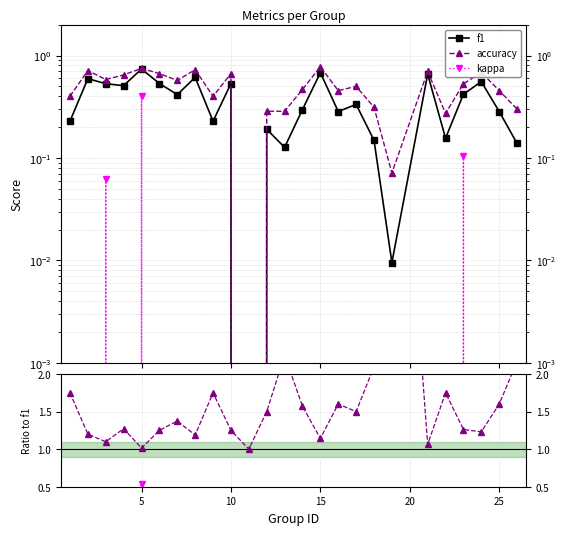

What is the average value of the kappa/f1 series?

-0.1